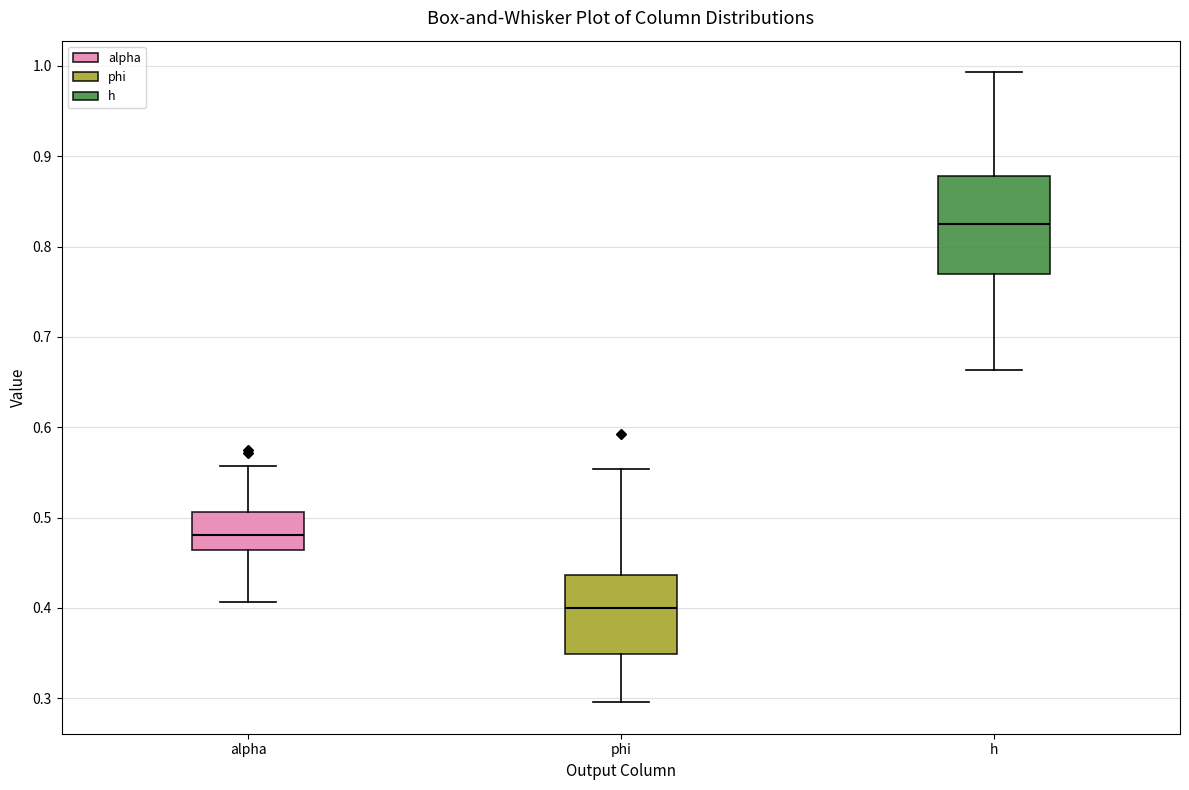

Comparing the boxes themselves (not the whiskers), which one is the tallest?

h